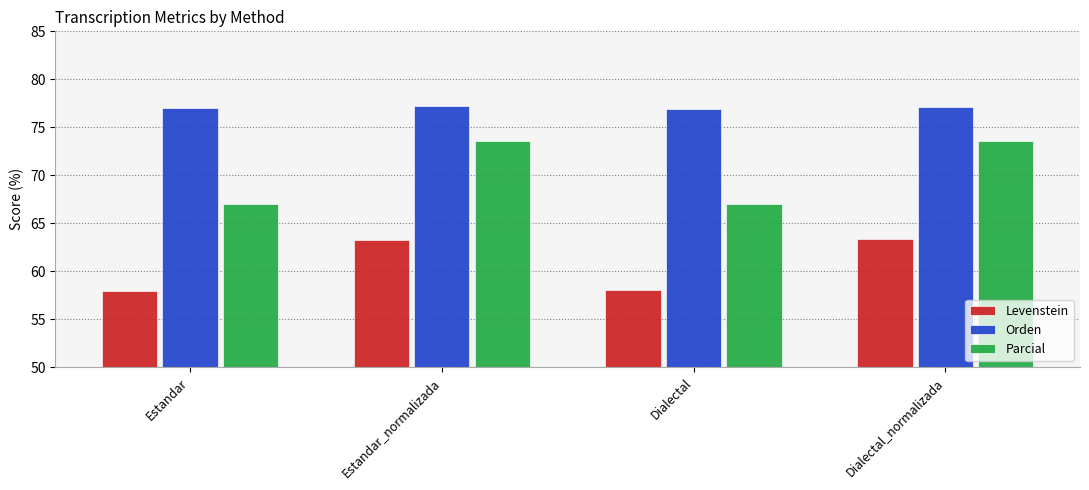

What is the label of the 1st bar from the right?

Dialectal_normalizada